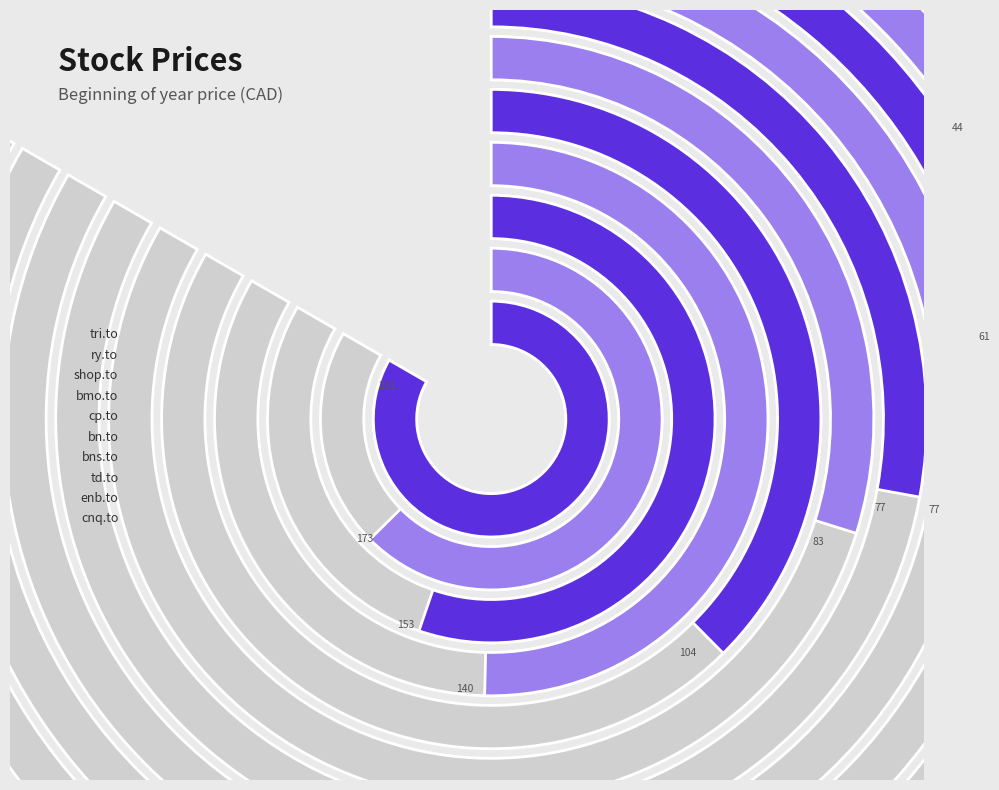

To the nearest percent, what is the combined percentage of td.to and cnq.to?

11%